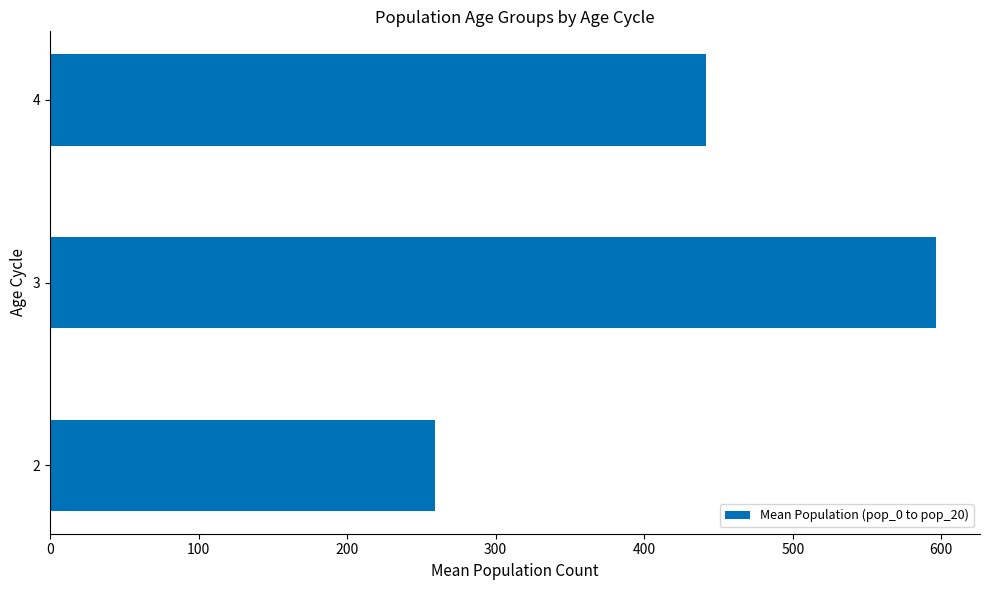

What is the maximum value shown in the chart?

596.2